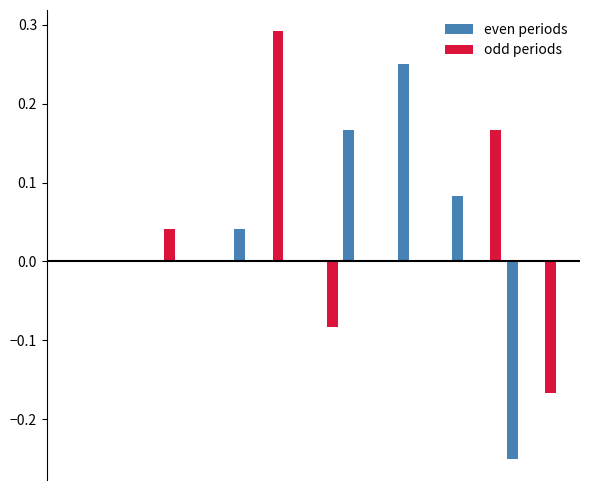

What are all the series names shown in the legend?

even periods, odd periods